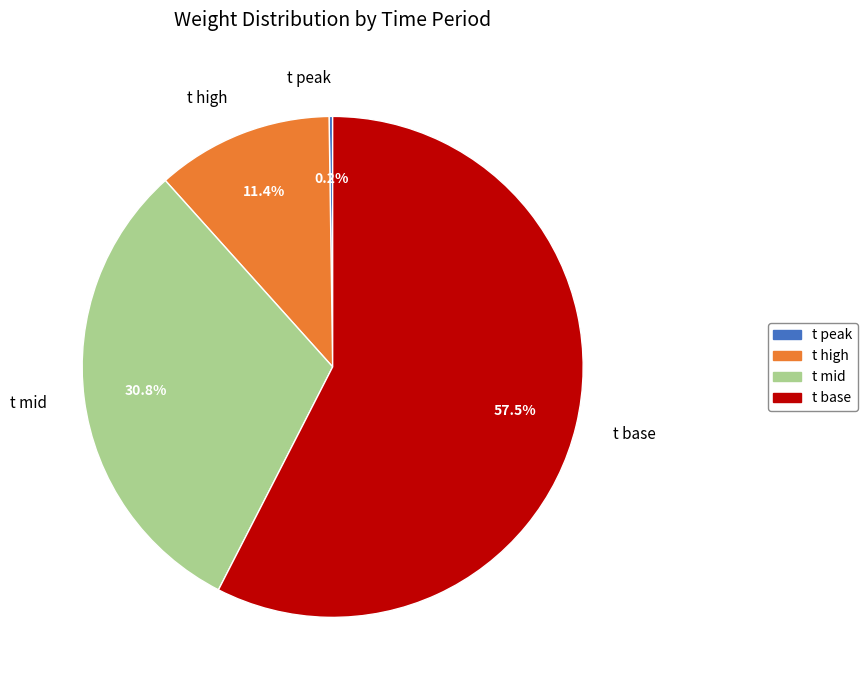

Approximately how many times larger is the value at t high compared to t mid?

0.4